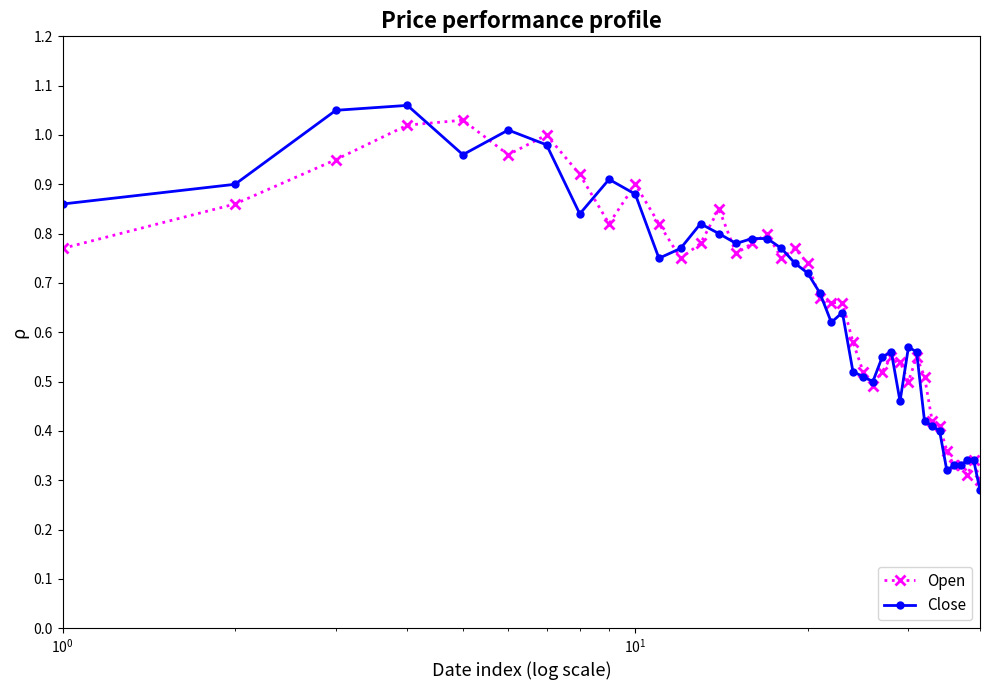

True or false: Close has more than 2 interior local peaks.

True